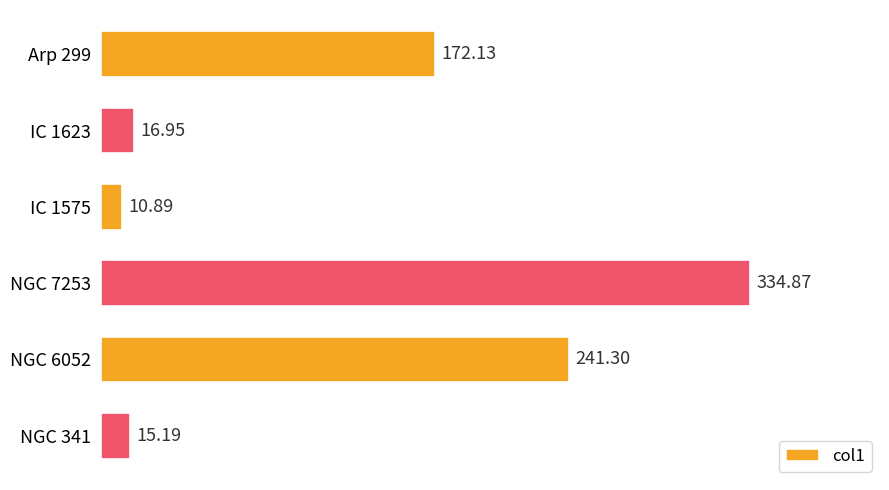

What is the difference between the second highest and second lowest values?

226.1